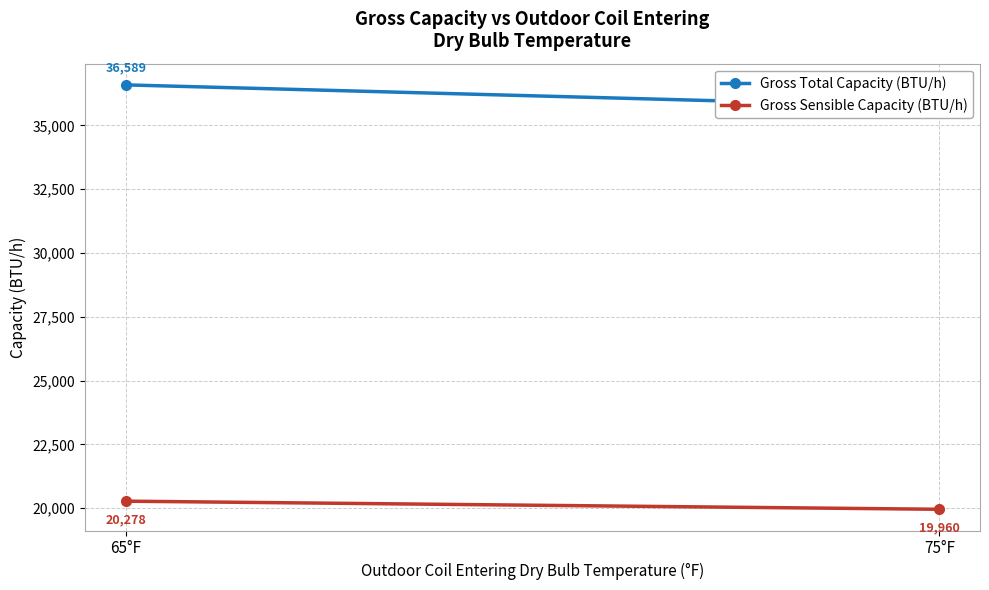

What is the spread (max minus min) of values at 75°F?

15773.0